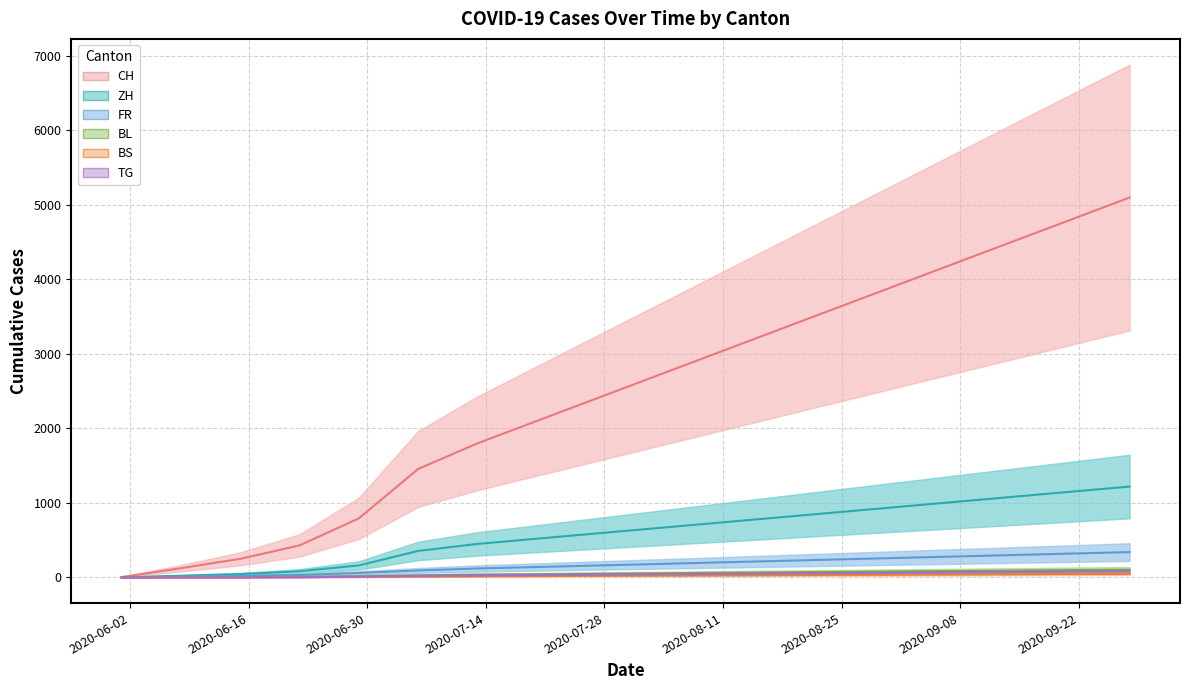

Rank the series at 2020-08-24 from lowest to highest value.

BS, TG, BL, FR, ZH, CH